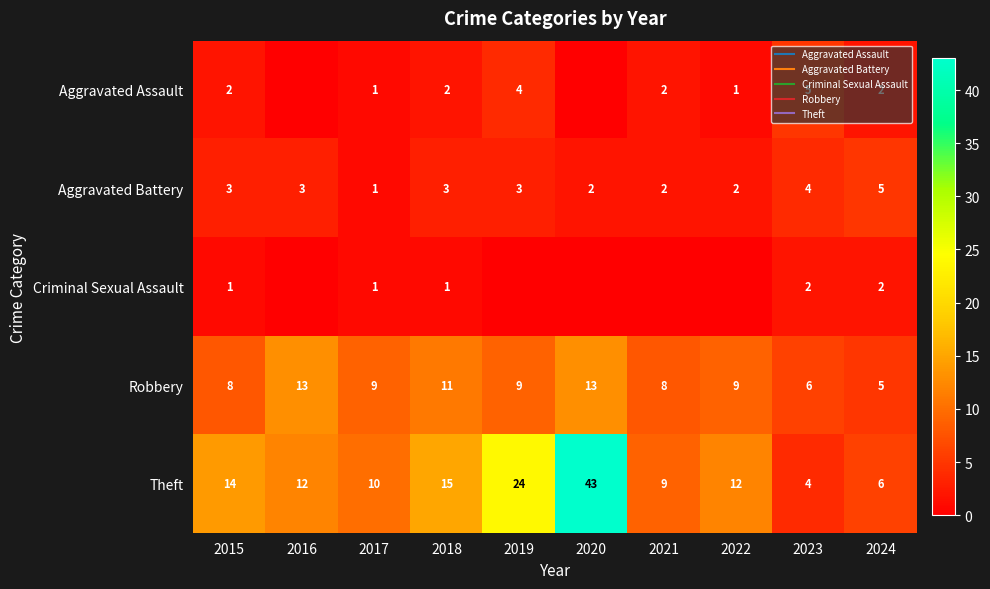

What is the difference between the maximum and minimum values in the Criminal Sexual Assault series?

2